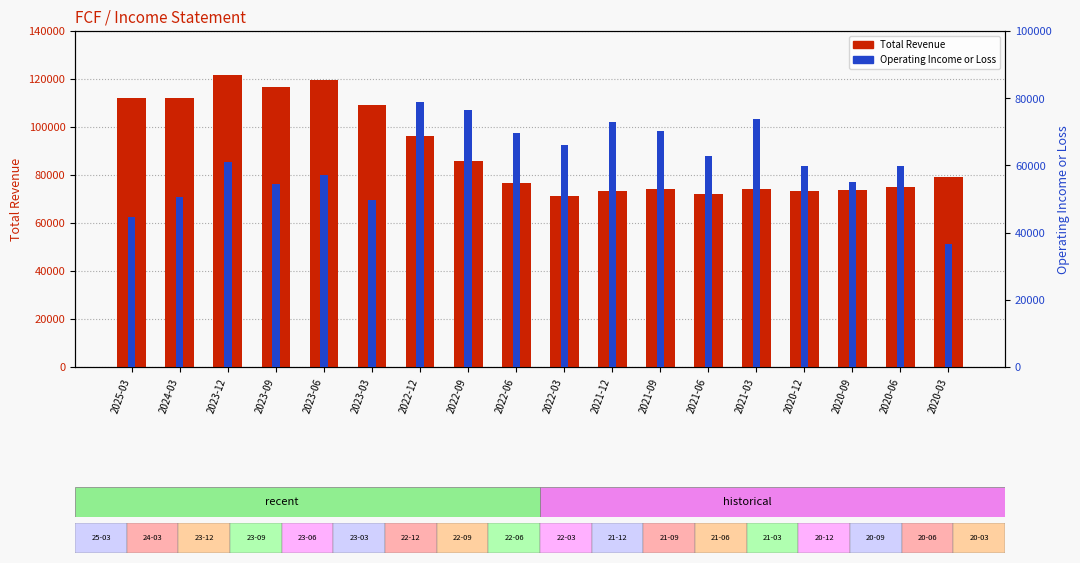

What is the minimum value for Total Revenue?

71200